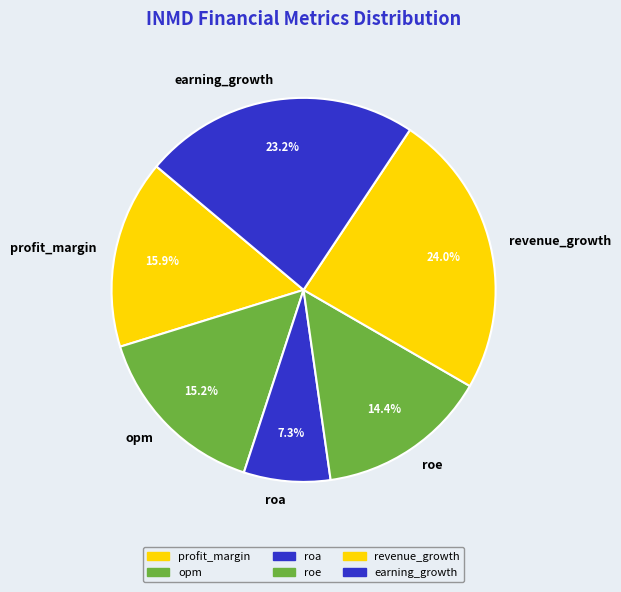

What percentage is NOT represented by revenue_growth?

76.0%